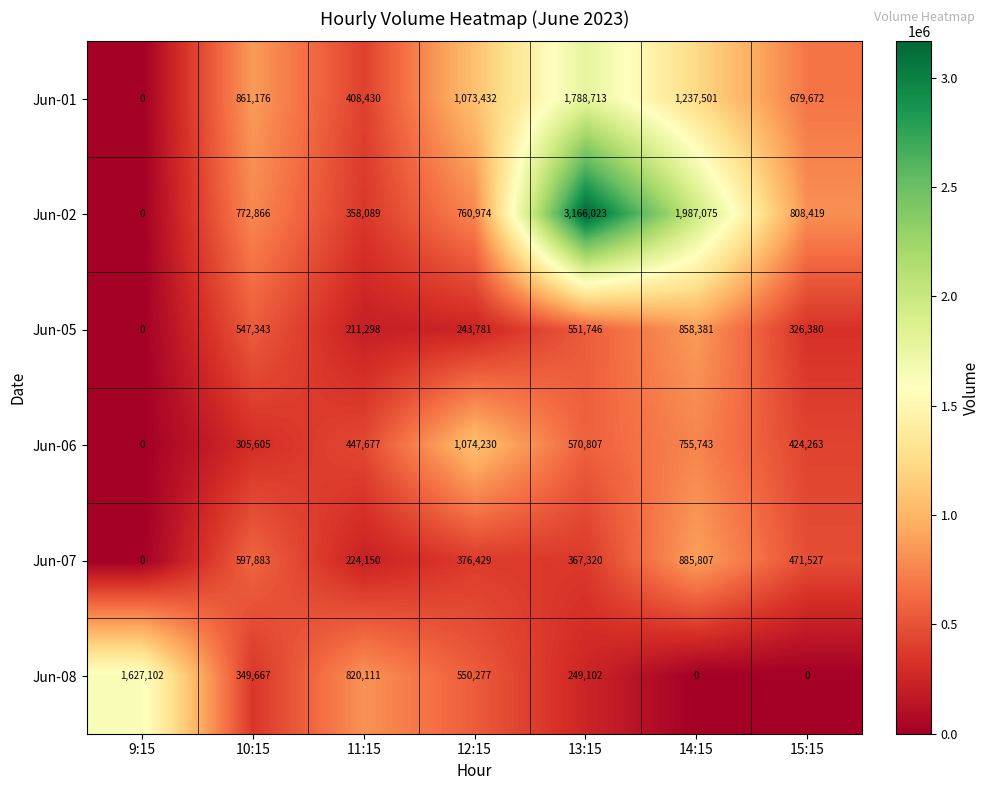

Which series has the widest spread of values?

Jun-02